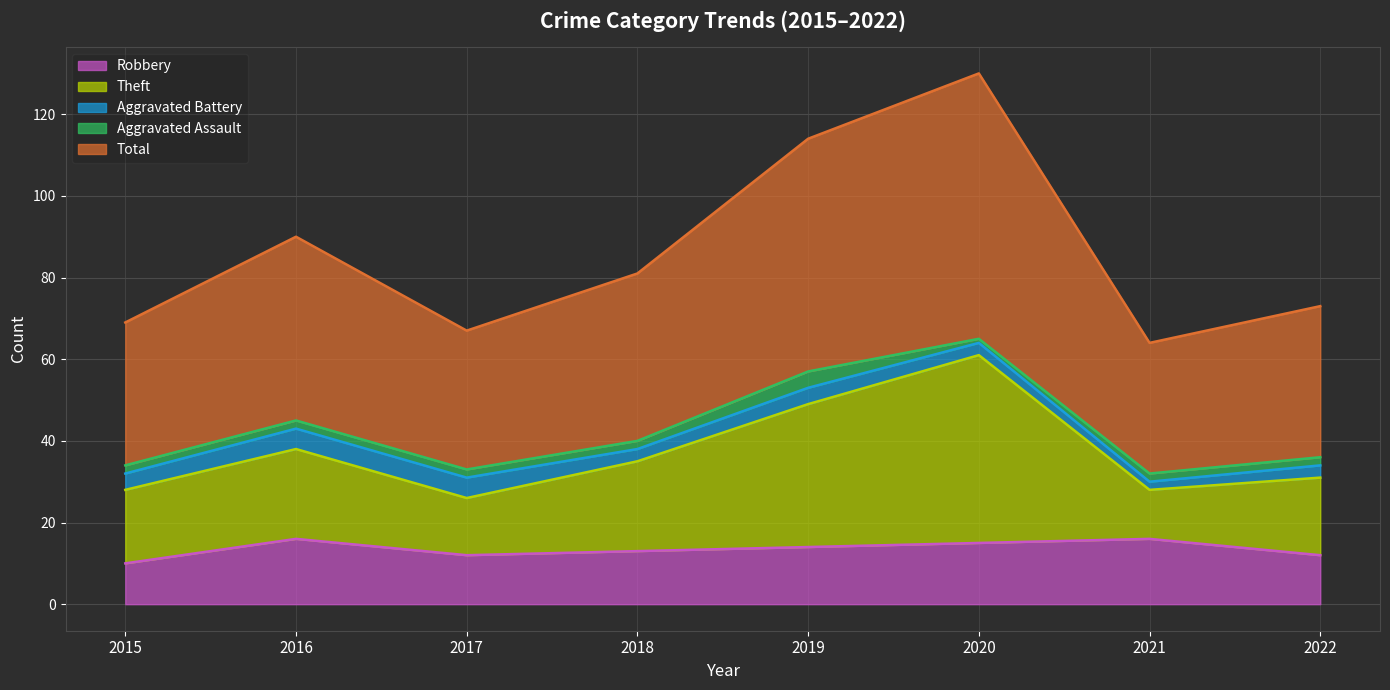

What is the sum of all Total values?

688